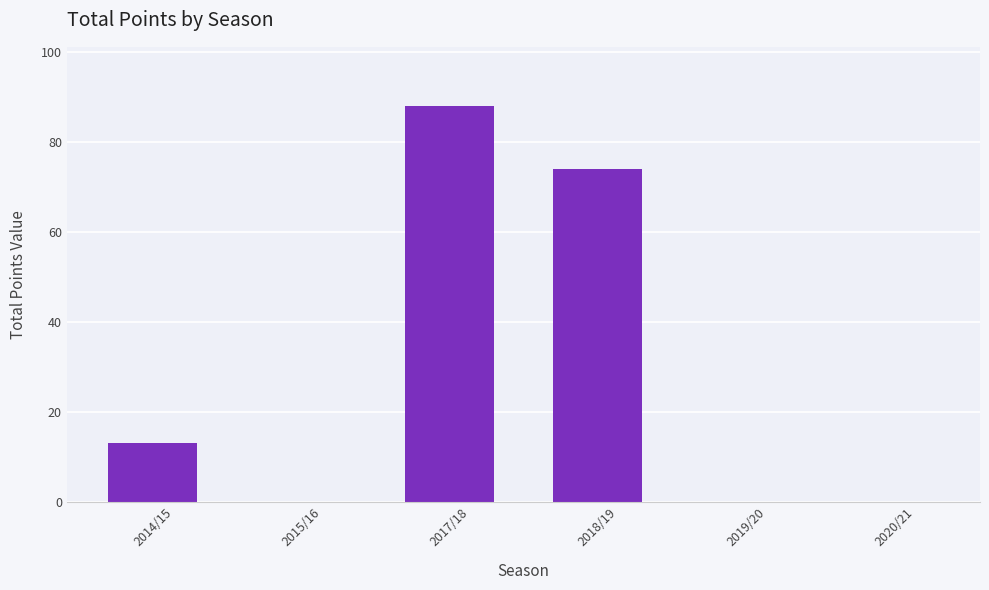

What is the maximum value shown in the chart?

88